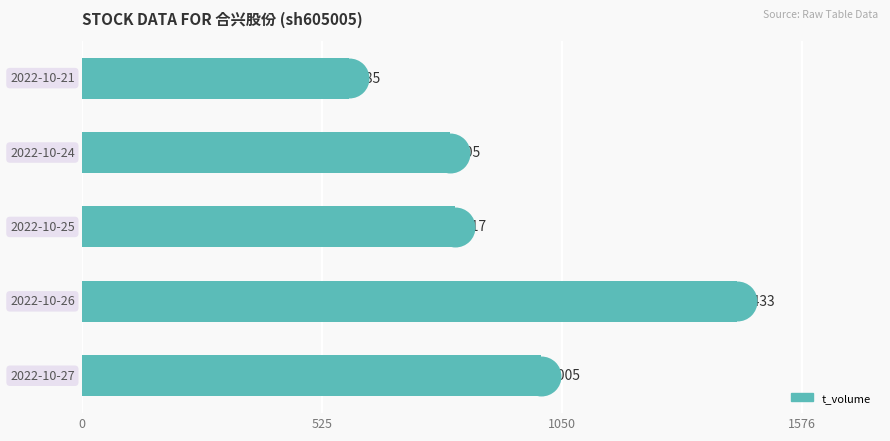

Which has a higher value, 0 or 525?

525